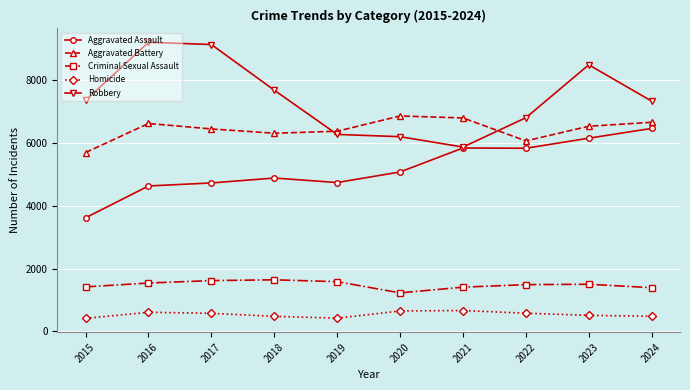

How many values in the Aggravated Battery series are below 6540?

5